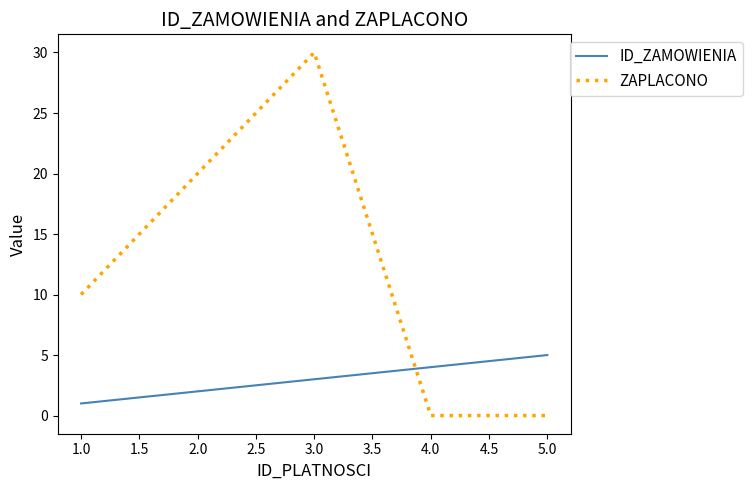

What is the spread (max minus min) of values at 1.0?

9